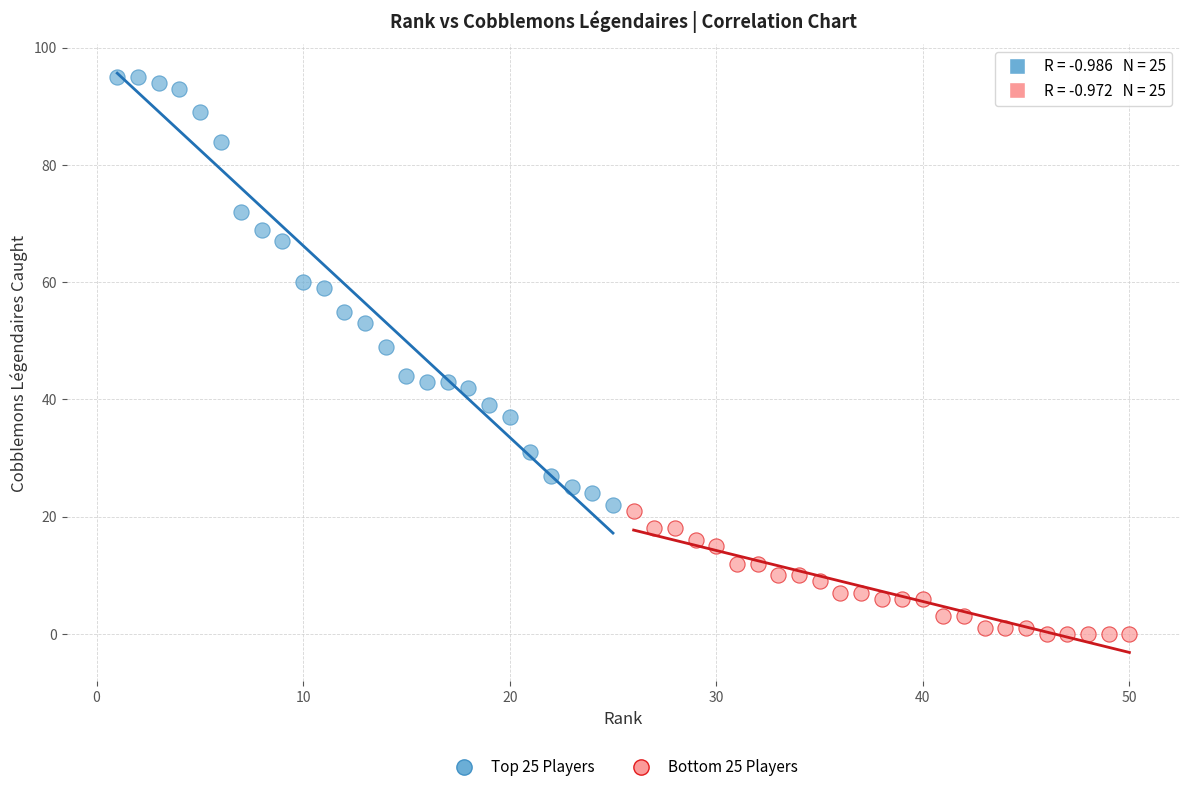

What are all the series names shown in the legend?

Top 25 Players, Bottom 25 Players